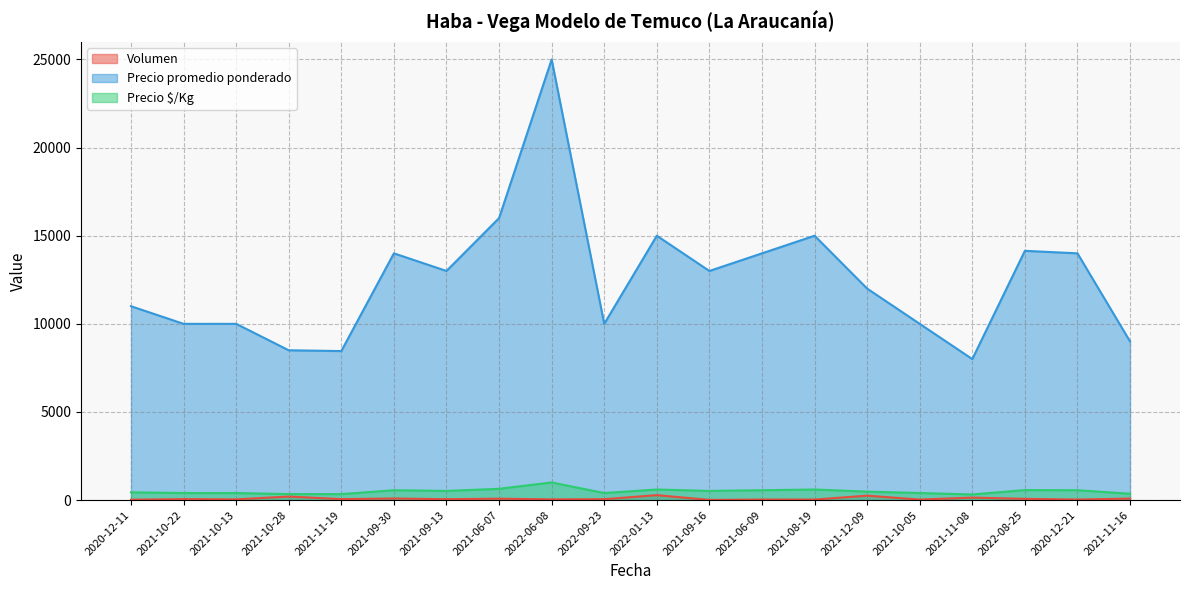

Does the chart display data point markers on the line(s)?

No